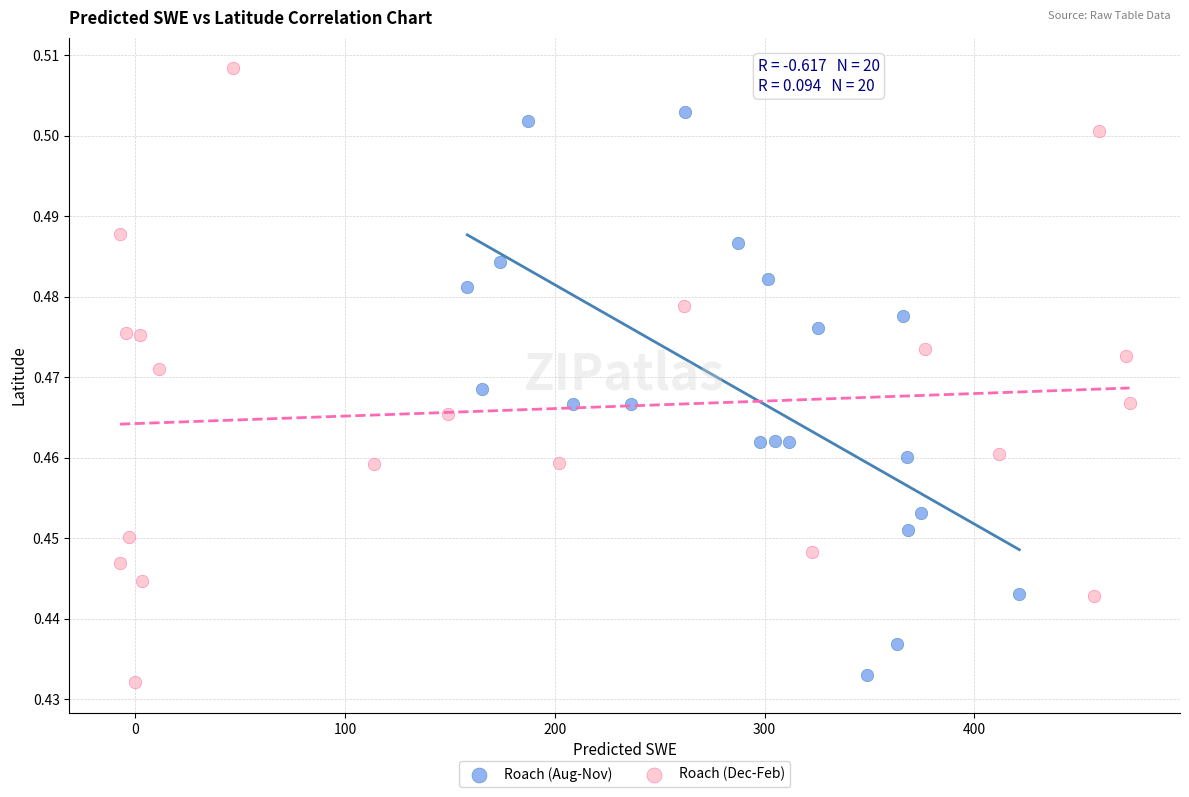

Which series contains the highest Y value?

Roach (Dec-Feb)